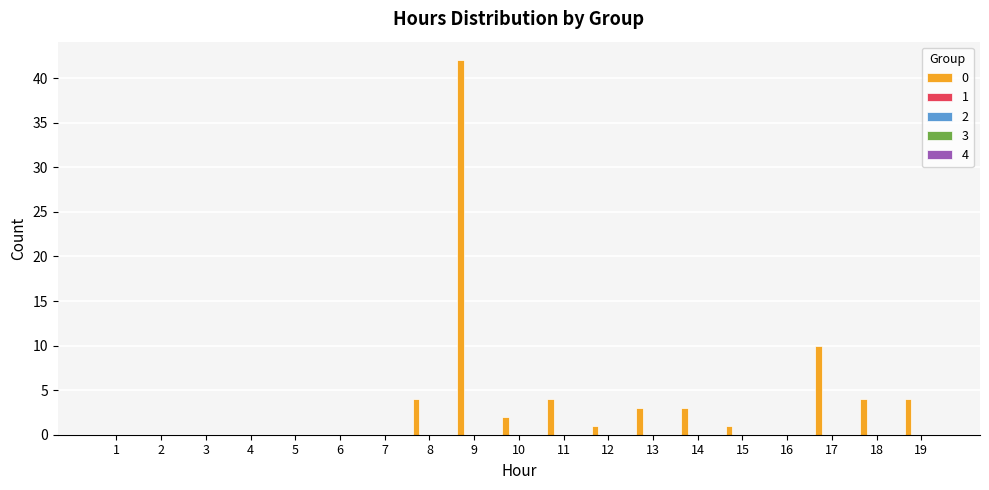

What is the maximum value shown in the chart?

42